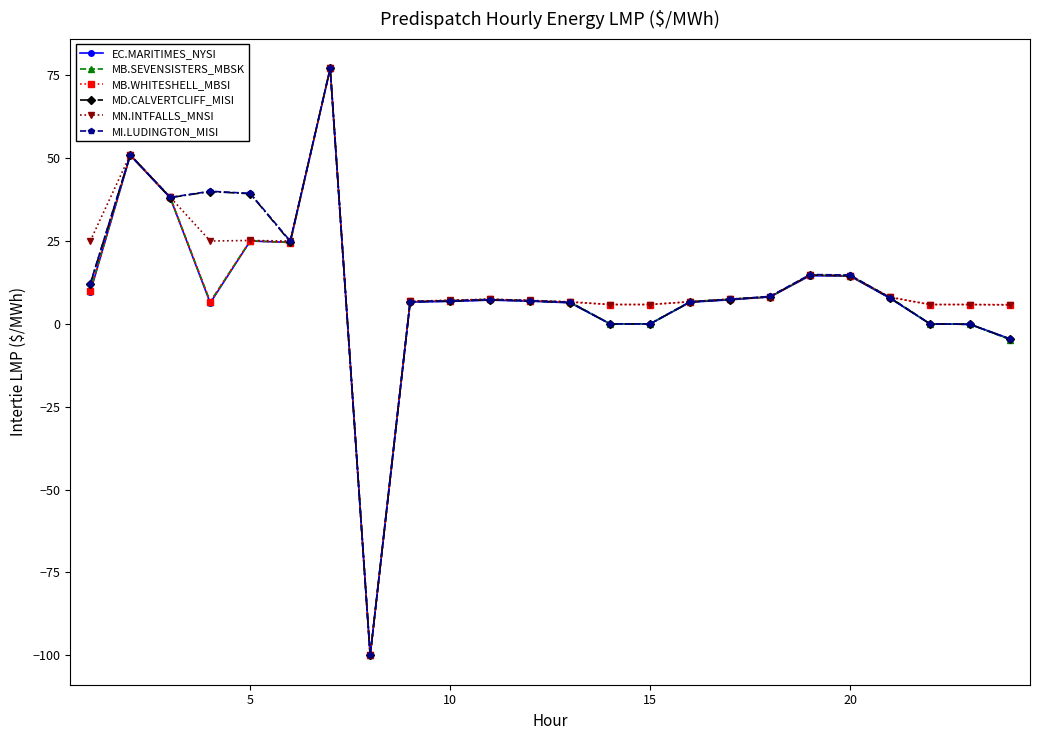

True or false: EC.MARITIMES_NYSI has more than 1 points higher than both neighbors.

True